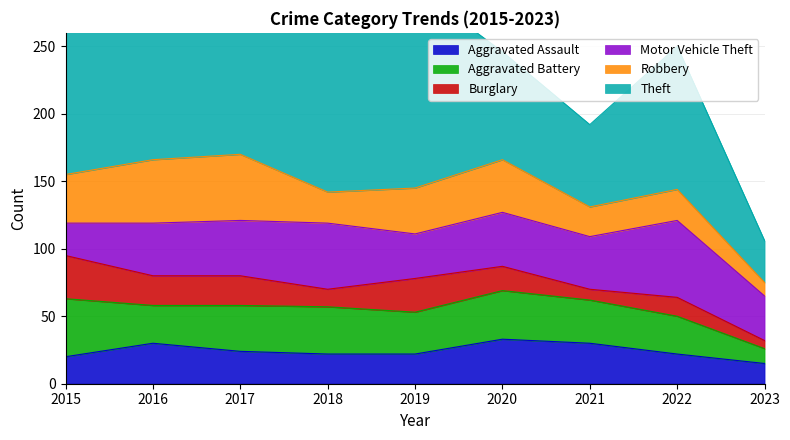

Reading left to right, what are all the values shown in this chart?

Aggravated Assault: 2015=20	2016=30	2017=24	2018=22	2019=22	2020=33	2021=30	2022=22	2023=15
Aggravated Battery: 2015=43	2016=28	2017=34	2018=35	2019=31	2020=36	2021=32	2022=28	2023=11
Burglary: 2015=32	2016=22	2017=22	2018=13	2019=25	2020=18	2021=8	2022=14	2023=6
Motor Vehicle Theft: 2015=24	2016=39	2017=41	2018=49	2019=33	2020=40	2021=39	2022=57	2023=33
Robbery: 2015=36	2016=47	2017=49	2018=23	2019=34	2020=39	2021=22	2022=23	2023=10
Theft: 2015=152	2016=208	2017=190	2018=140	2019=149	2020=80	2021=61	2022=106	2023=31